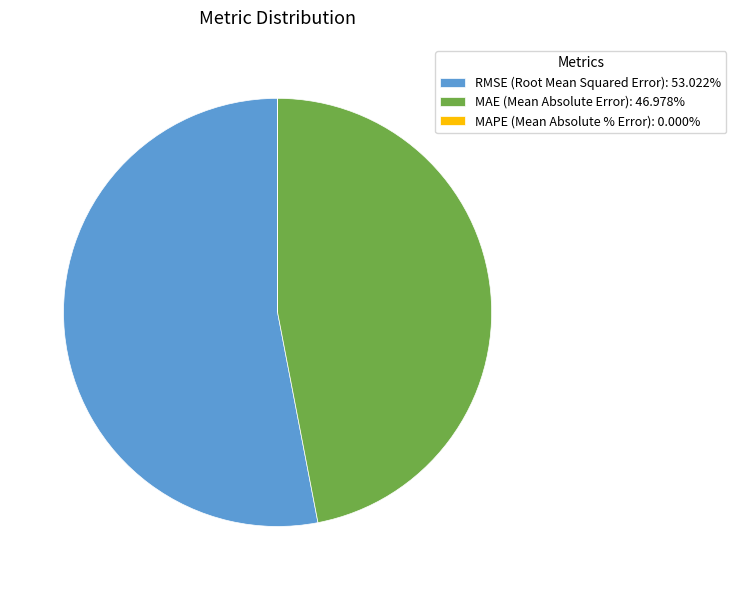

Is there any slice that represents more than half of the pie?

Yes